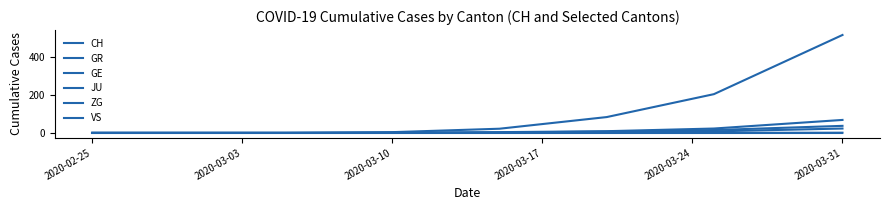

List the series in order of their peak value, lowest first.

JU, ZG, GR, VS, GE, CH